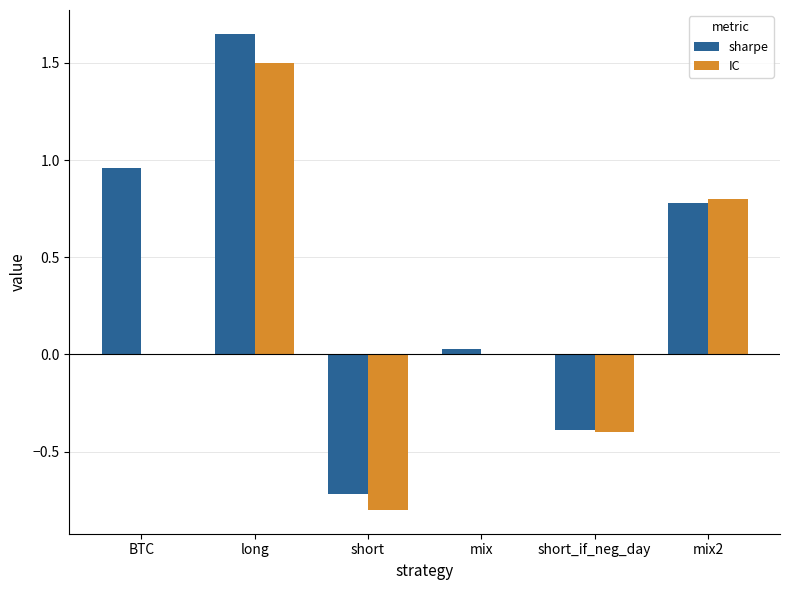

What value does the IC series have at long?

1.5